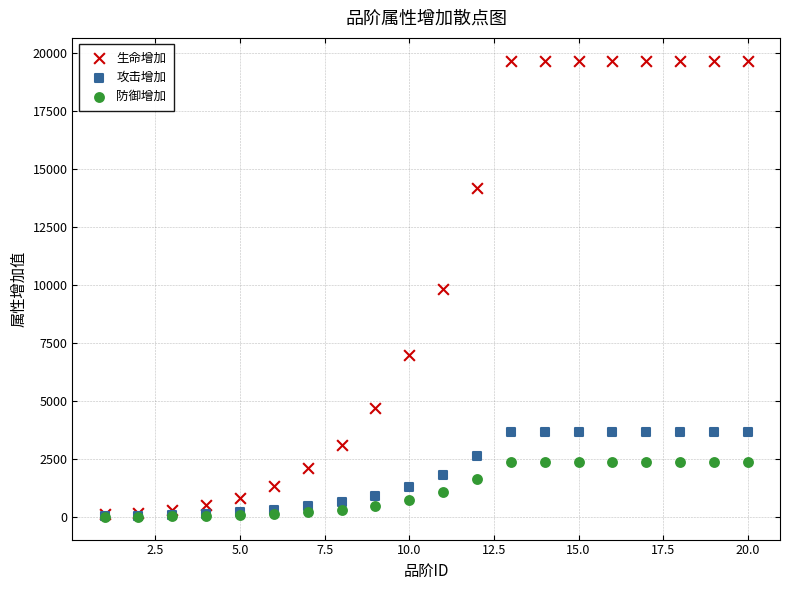

Which series reaches the maximum Y coordinate?

生命增加